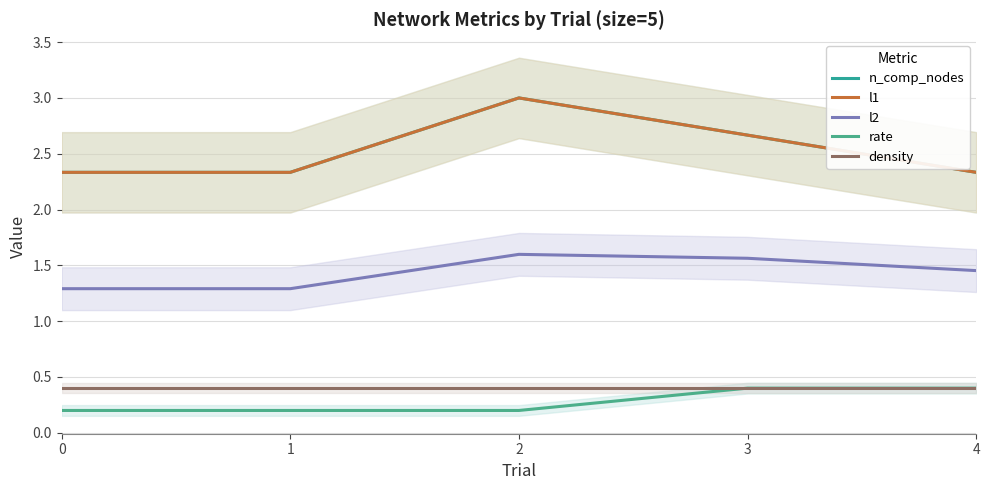

What is the difference between the maximum and minimum values in the rate series?

0.2